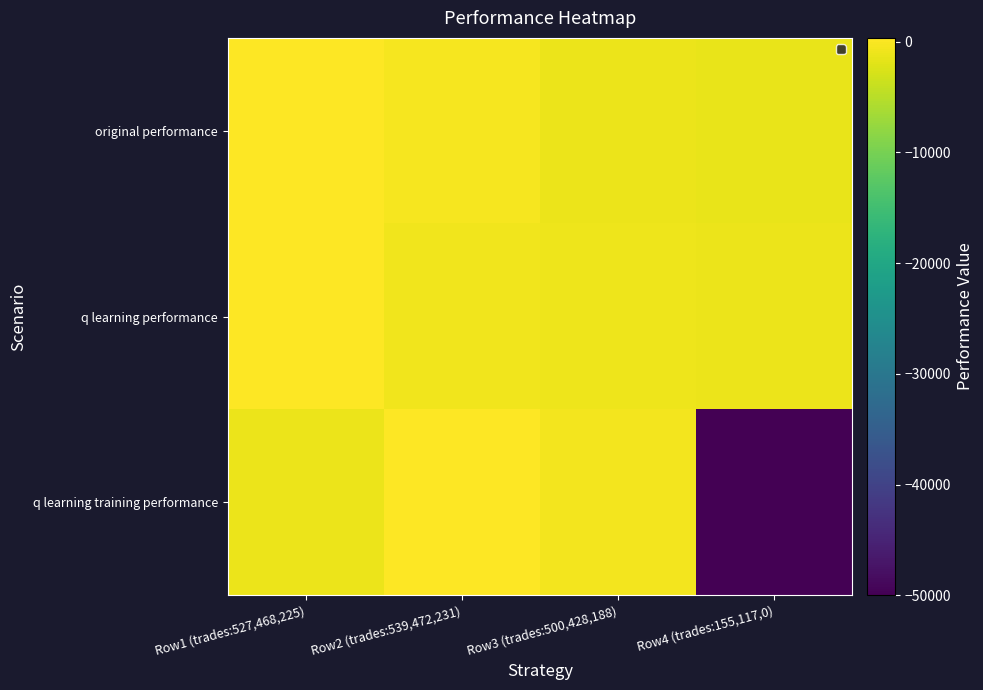

How many data points in q learning performance are above -693?

1